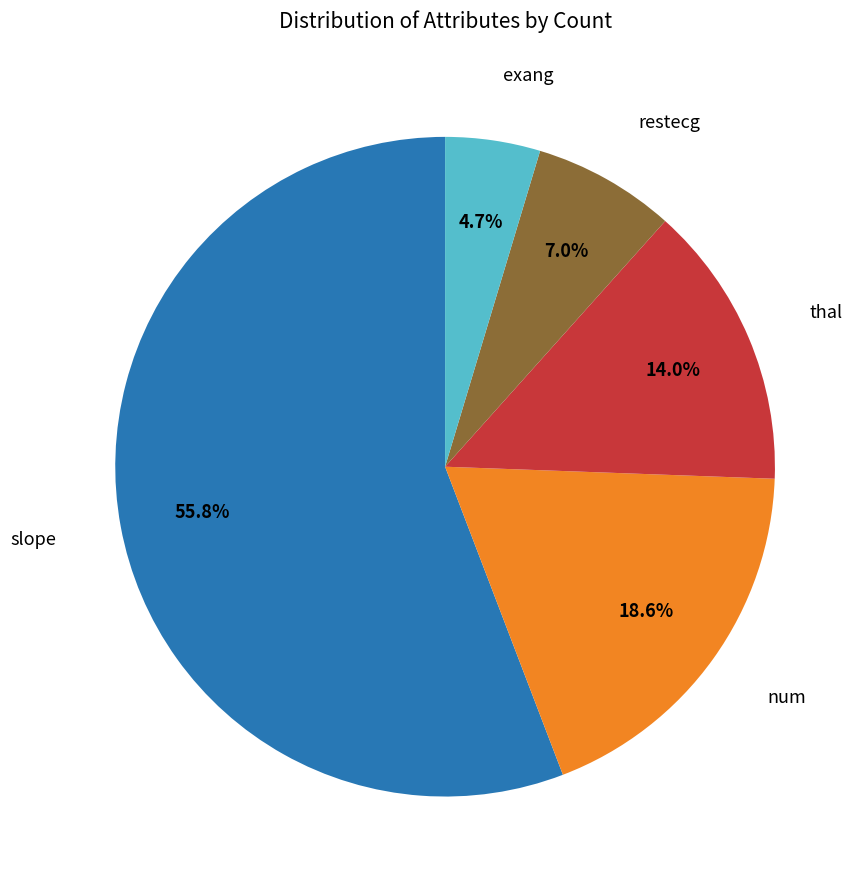

How many segments does this pie chart have?

5